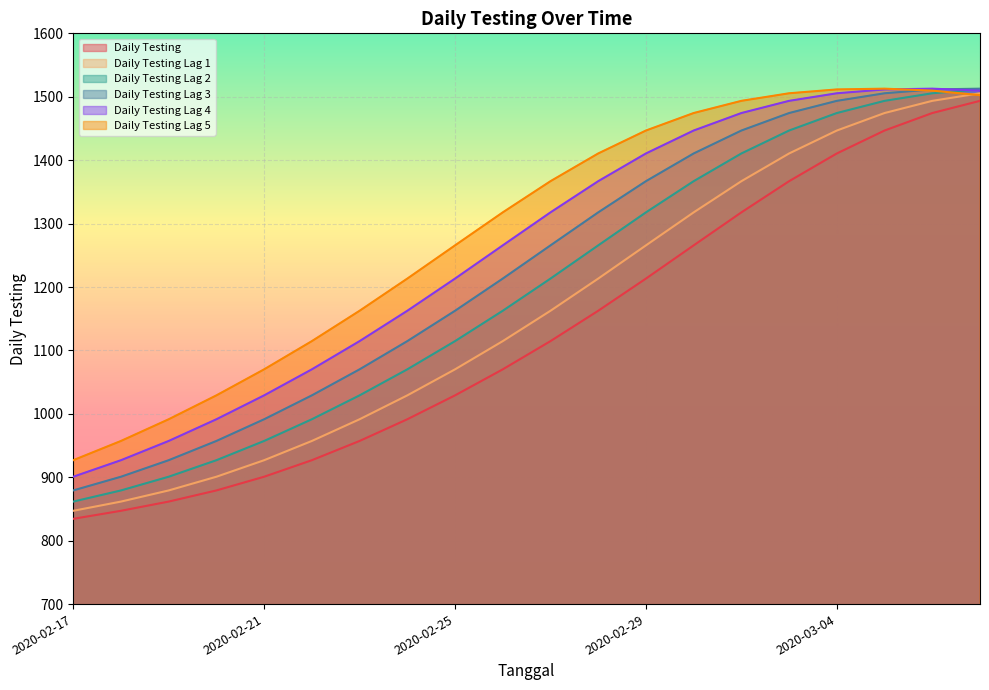

Rank the series by their average value, from lowest to highest.

Daily Testing, Daily Testing Lag 1, Daily Testing Lag 2, Daily Testing Lag 3, Daily Testing Lag 4, Daily Testing Lag 5